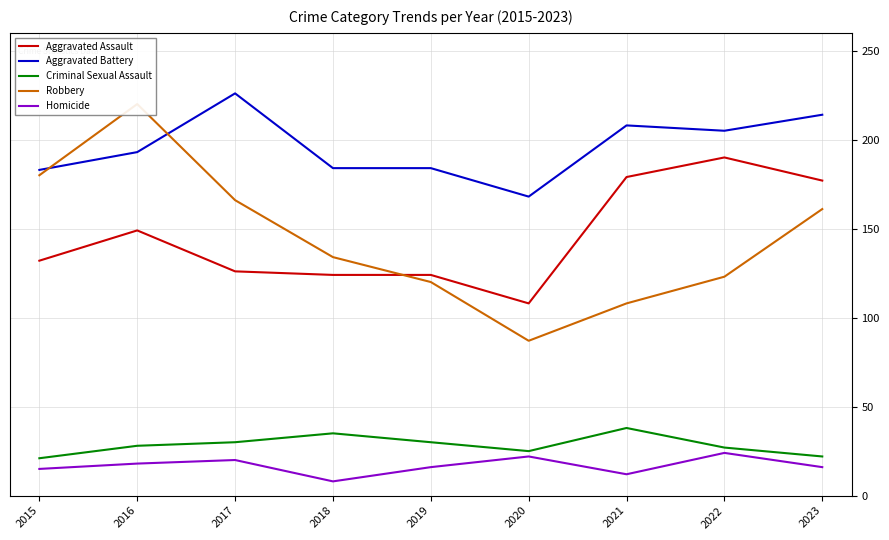

At which label does Homicide reach its peak?

2022